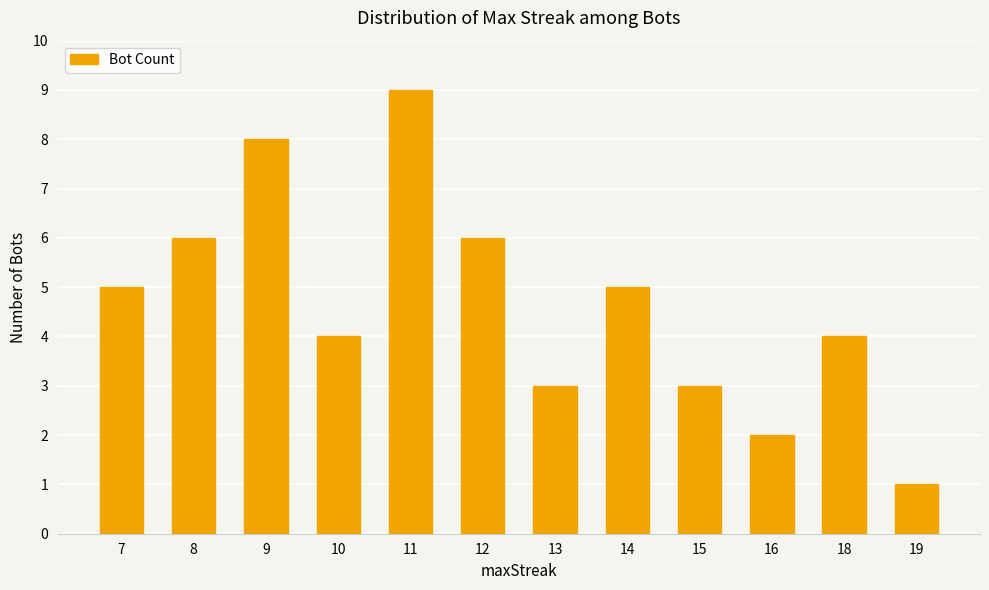

Does the chart contain stacked bars?

No